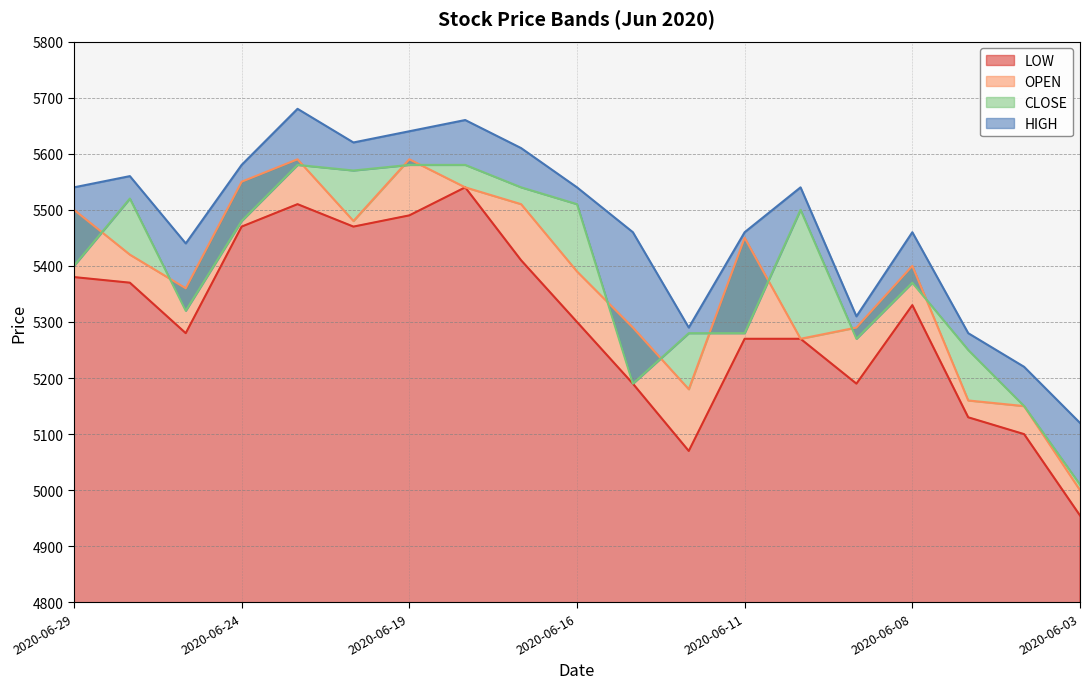

At which category is the sum across all series the highest?

2020-06-23